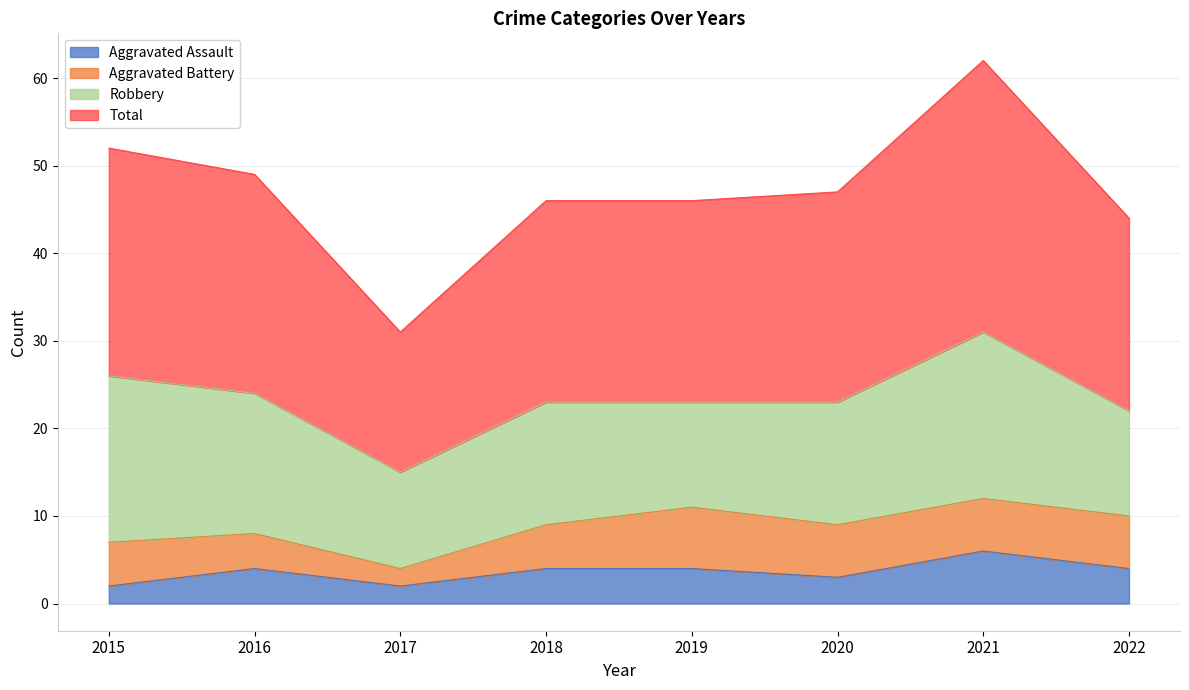

True or false: Total has more than 2 points higher than both neighbors.

False